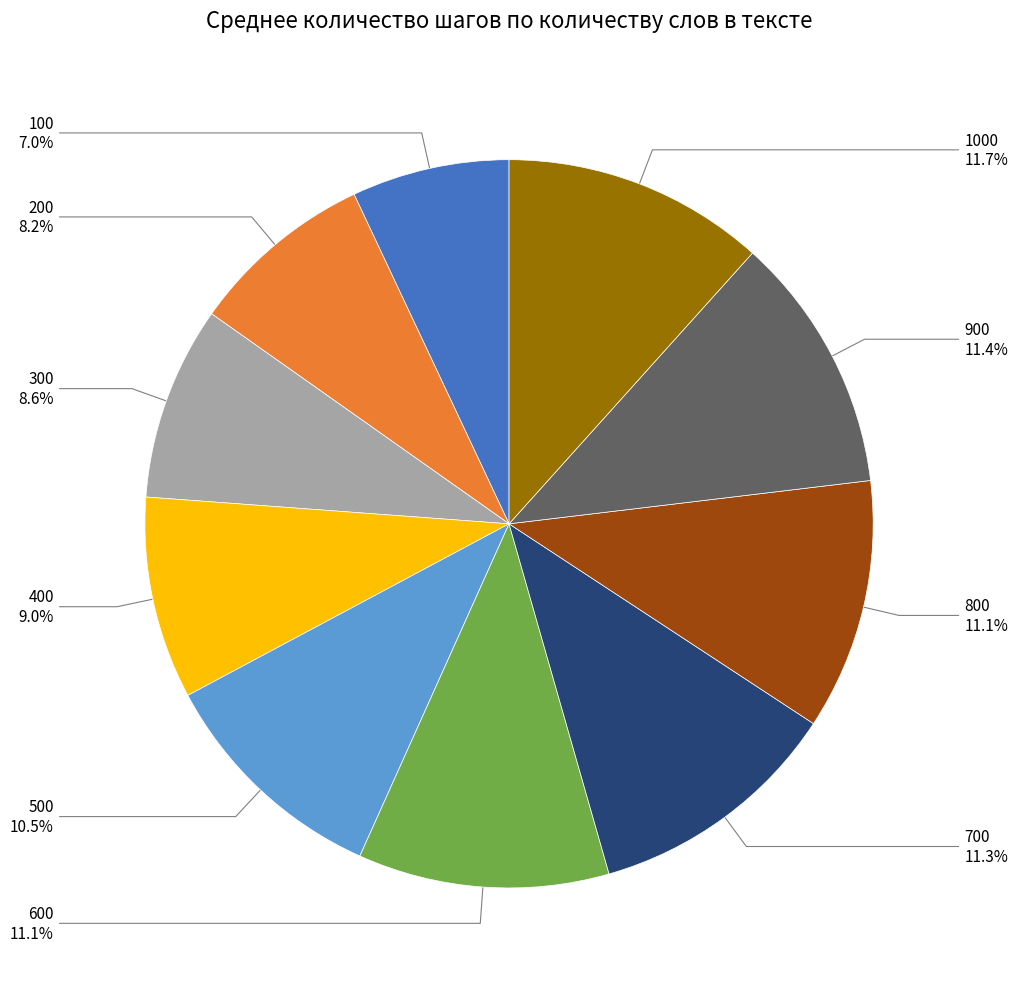

What is the smallest slice in the pie chart?

100